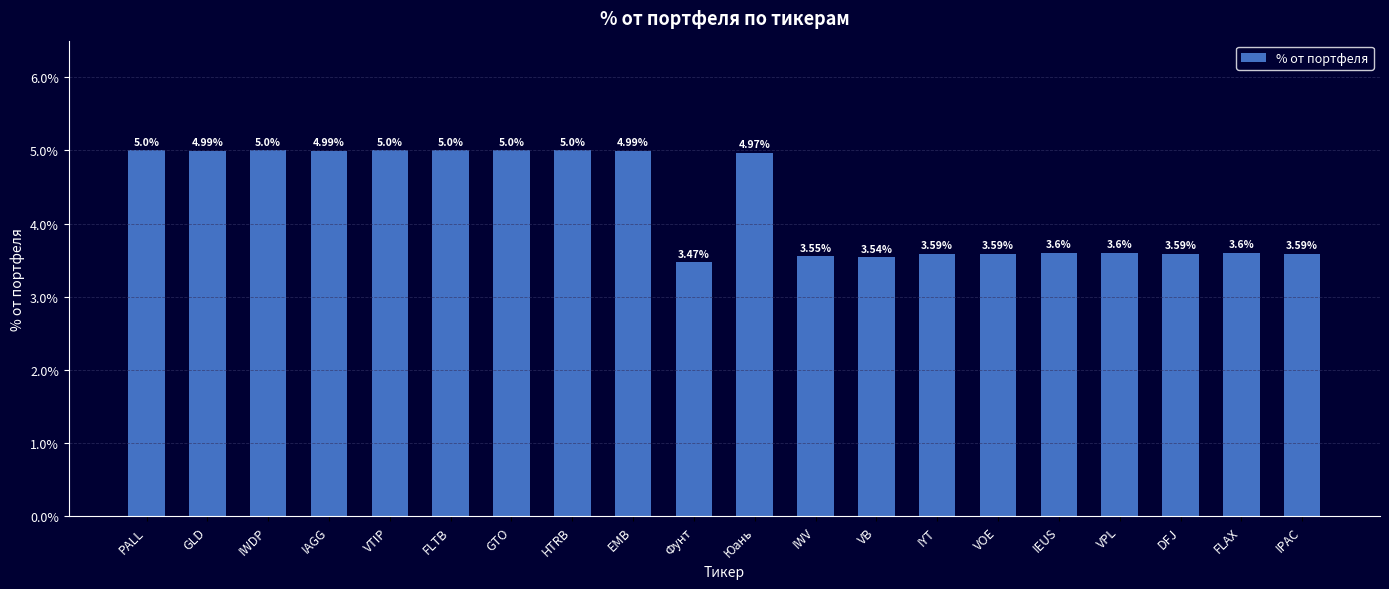

Is it true that the value at GLD is 5.0?

True